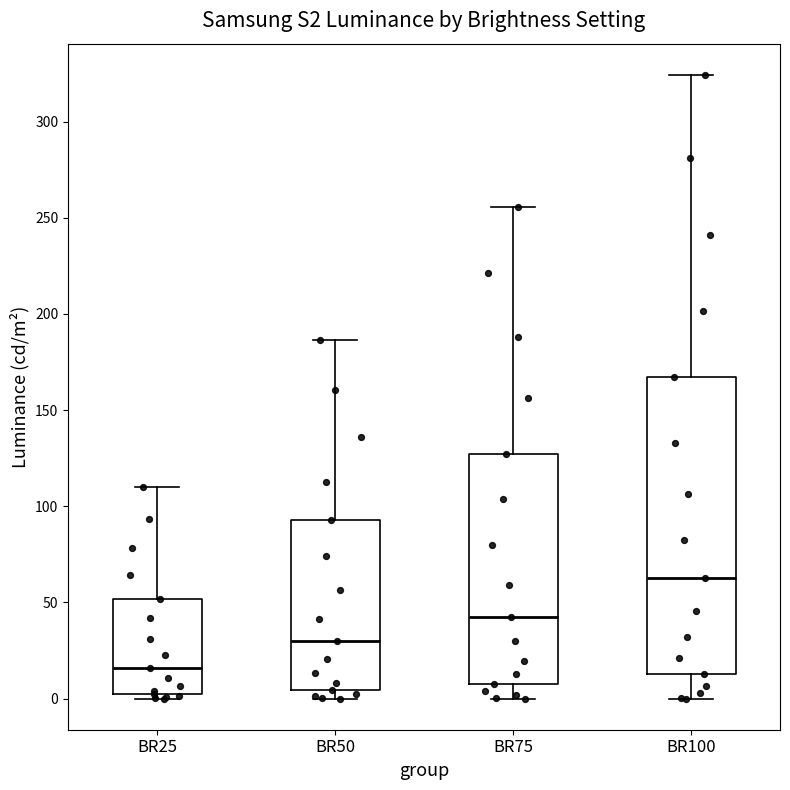

Reading left to right, transcribe this box plot: for each box, give where its median line is, the range the box spans, and where its two whiskers end, as read against the y-axis. The values are not printed on the chart, so give them approximately, as read against the axis.

BR25: median 15, box 0 to 50, whiskers 0 (just below the box's lower edge) to 110
BR50: median 30, box 5 to 95, whiskers 0 to 185
BR75: median 40, box 5 to 125, whiskers 0 to 255
BR100: median 65, box 15 to 165, whiskers 0 to 325